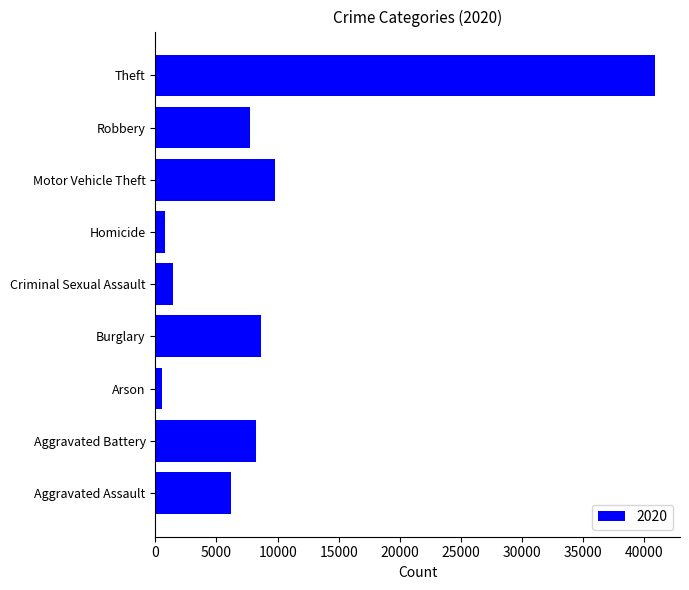

Between Aggravated Battery and Motor Vehicle Theft, which is larger?

Motor Vehicle Theft